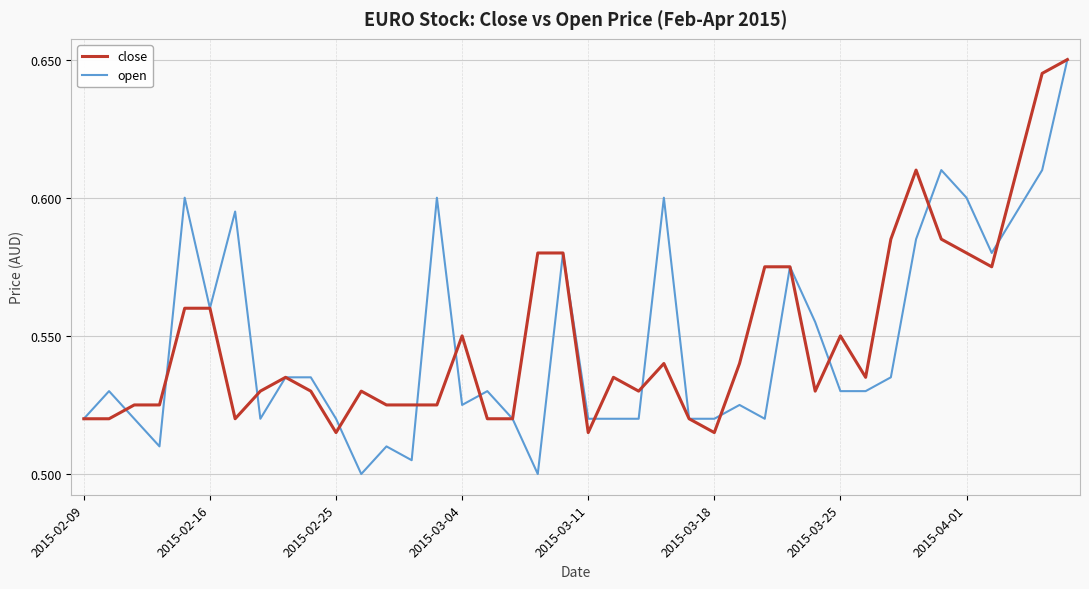

What are all the series names shown in the legend?

close, open